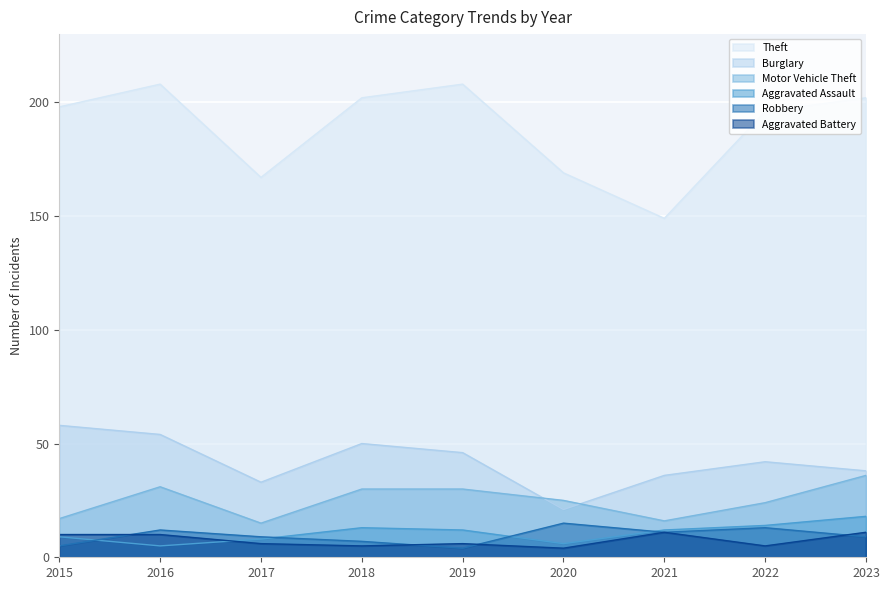

What is the average value of the Motor Vehicle Theft series?

25